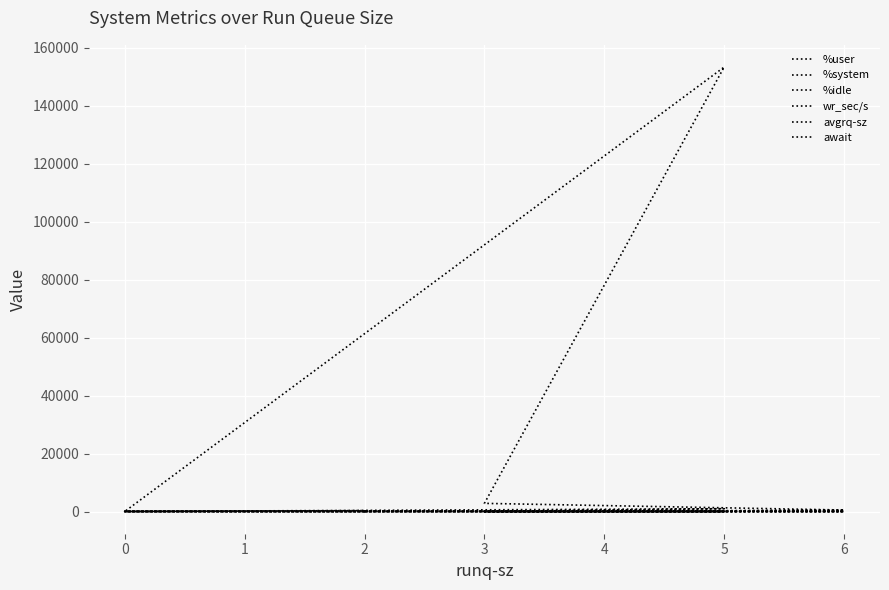

True or false: %user and %system cross at least once.

False